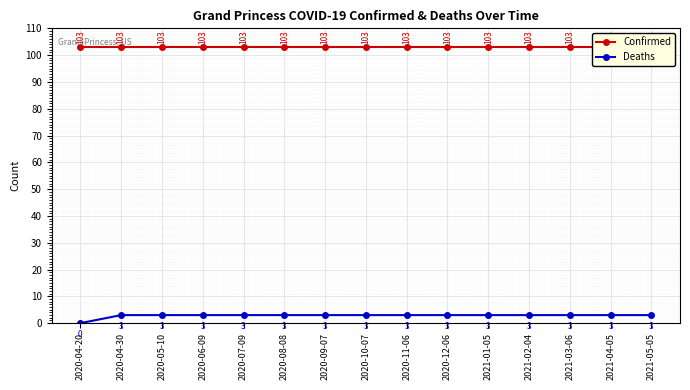

What is the difference between the maximum and minimum values in the Deaths series?

3